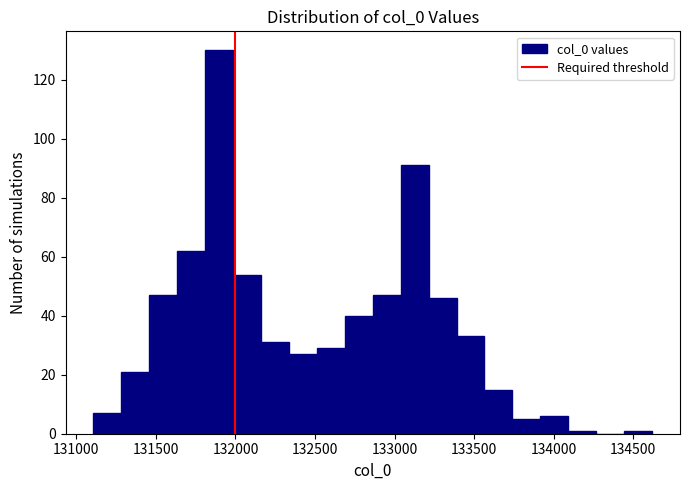

Around what value on the x-axis is the tallest bar? Give the approximate position of its centre, as read against the axis.

131900